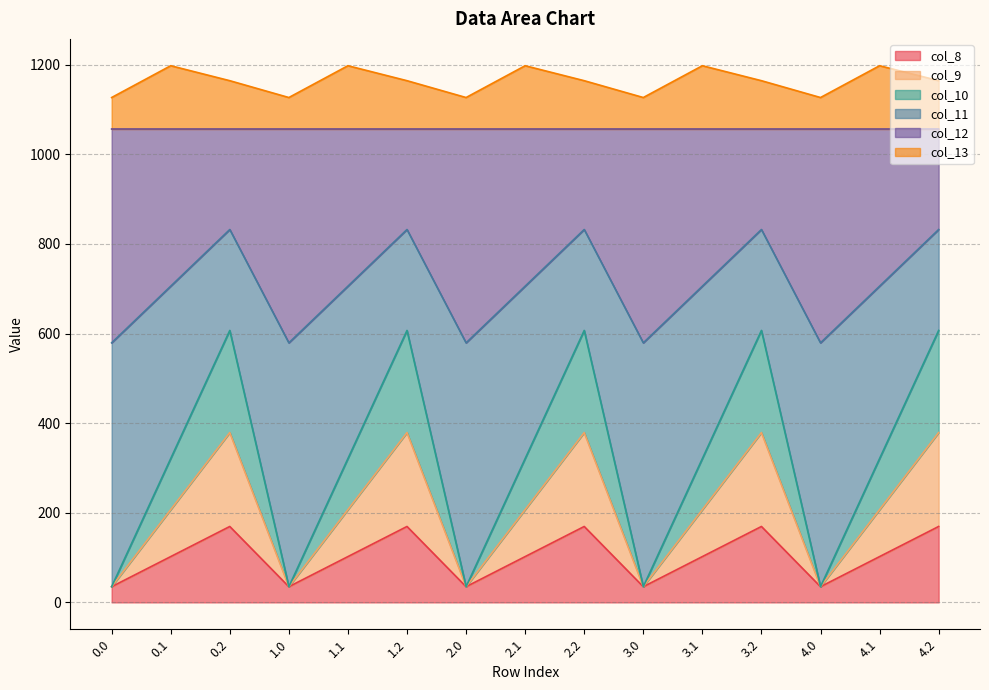

What is the total value across all series at 1.1?

1197.8